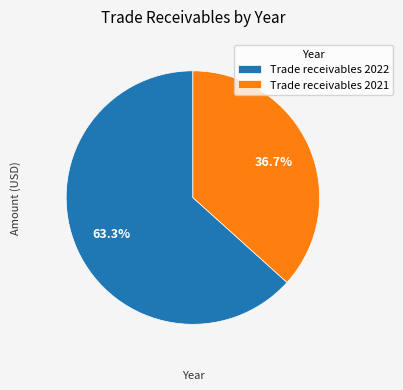

Count the number of slices in the pie.

2